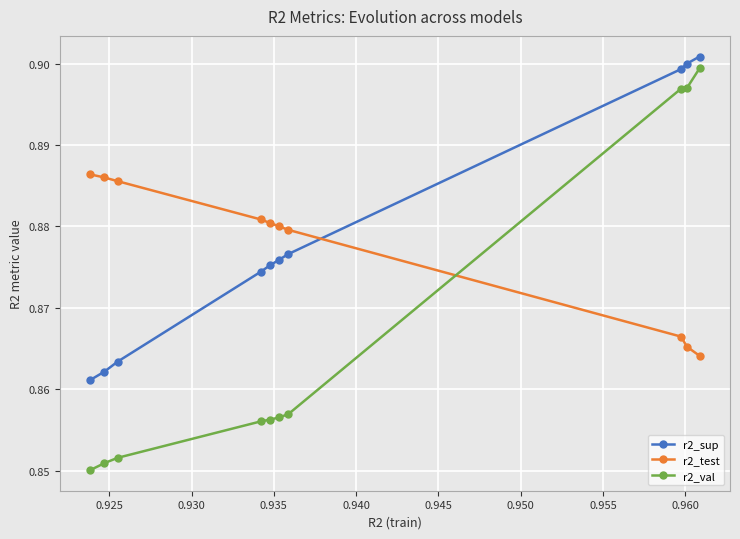

How many times do r2_test and r2_sup cross each other?

1